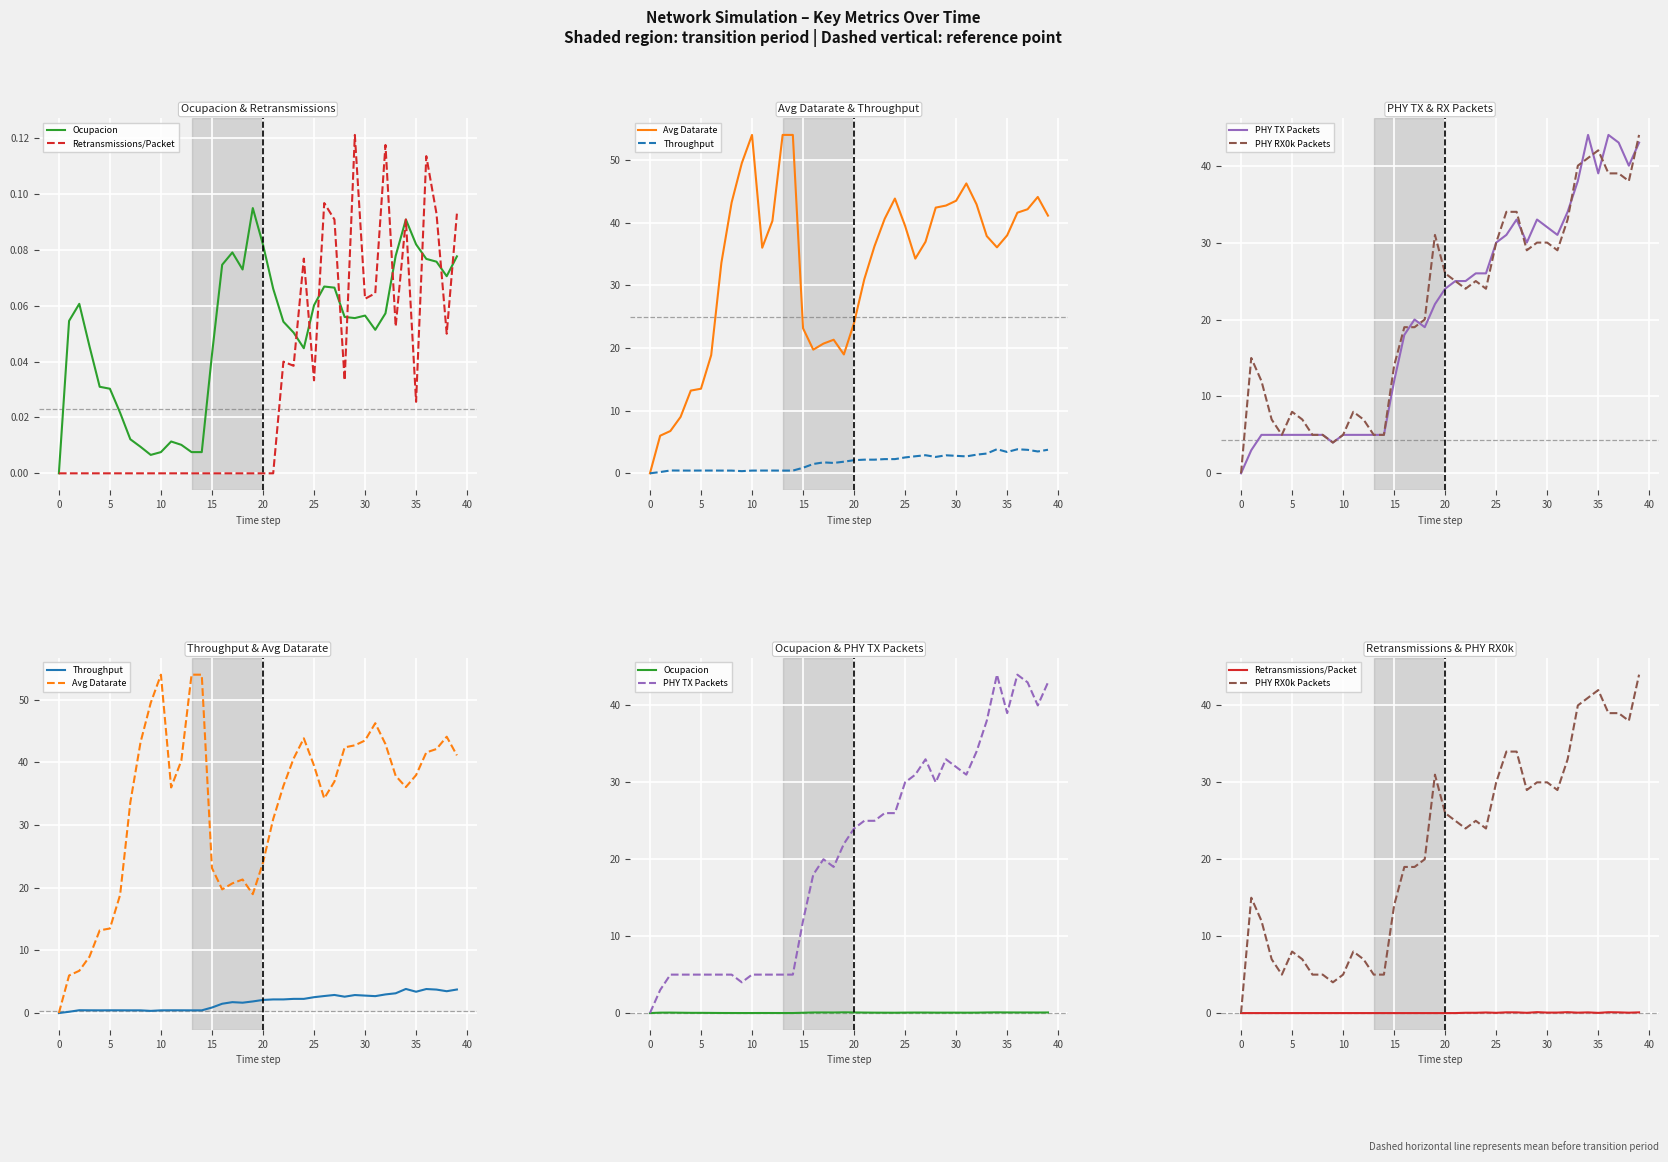

What is the total value across all series at 12?

52.7